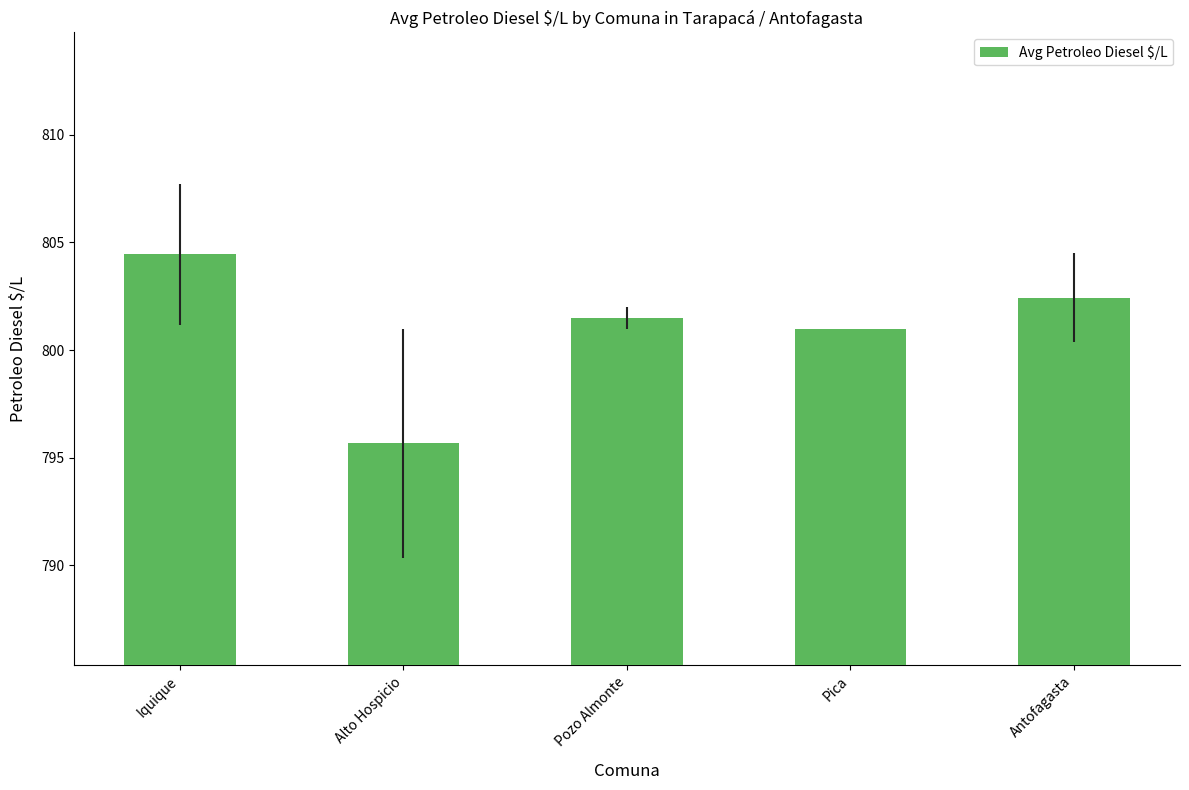

How many data points does each series have?

5